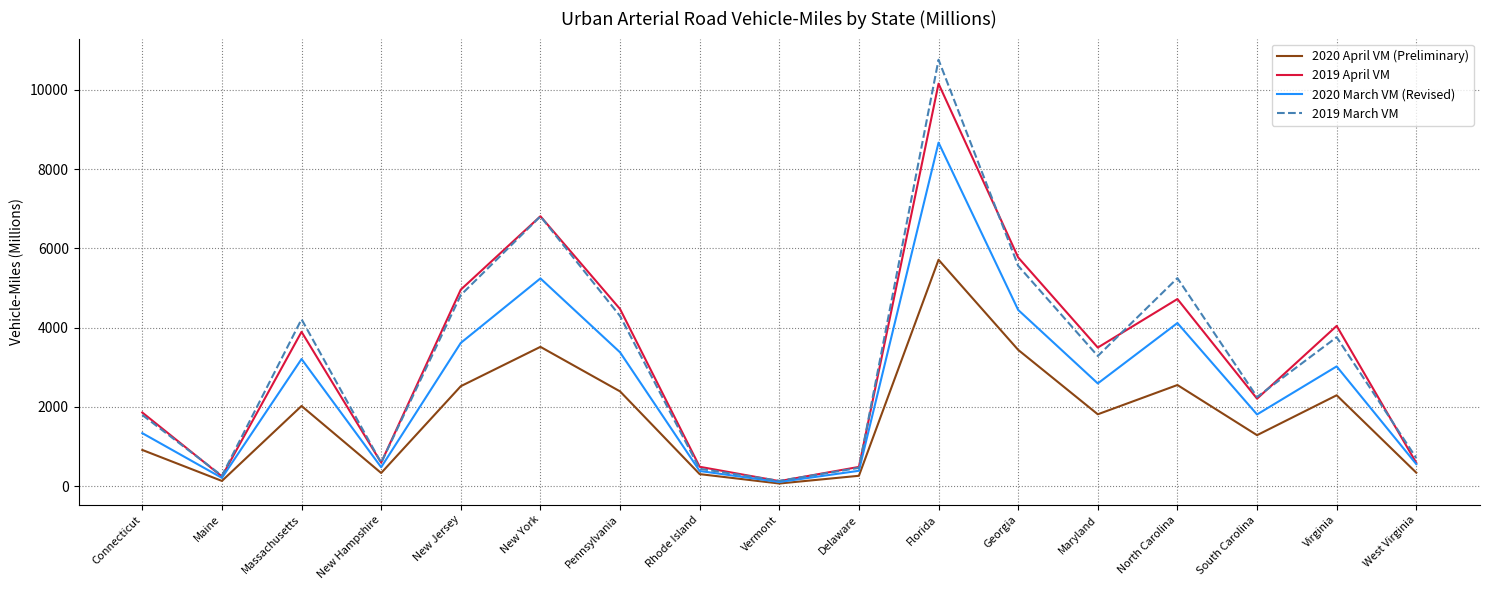

True or false: 2020 April VM (Preliminary) has a value of 3195 at Pennsylvania.

False